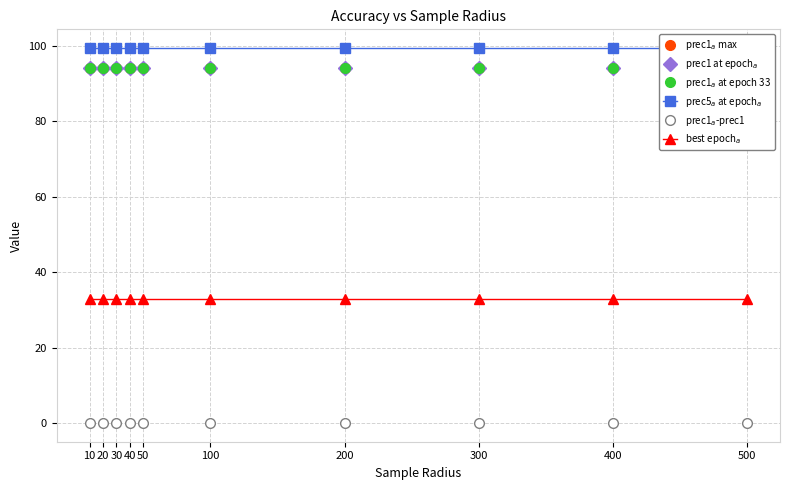

True or false: prec1$_a$-prec1 has more than 2 points higher than both neighbors.

False